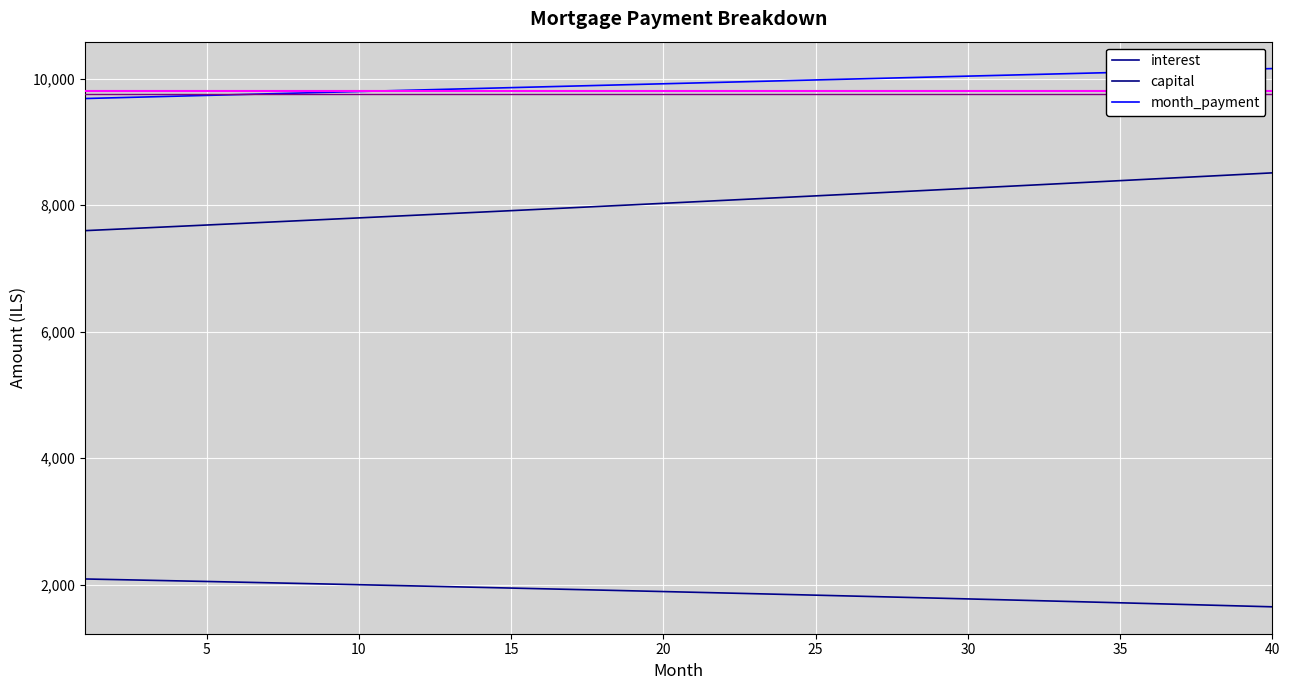

Rank the series by their maximum value, from lowest to highest.

interest, capital, month_payment